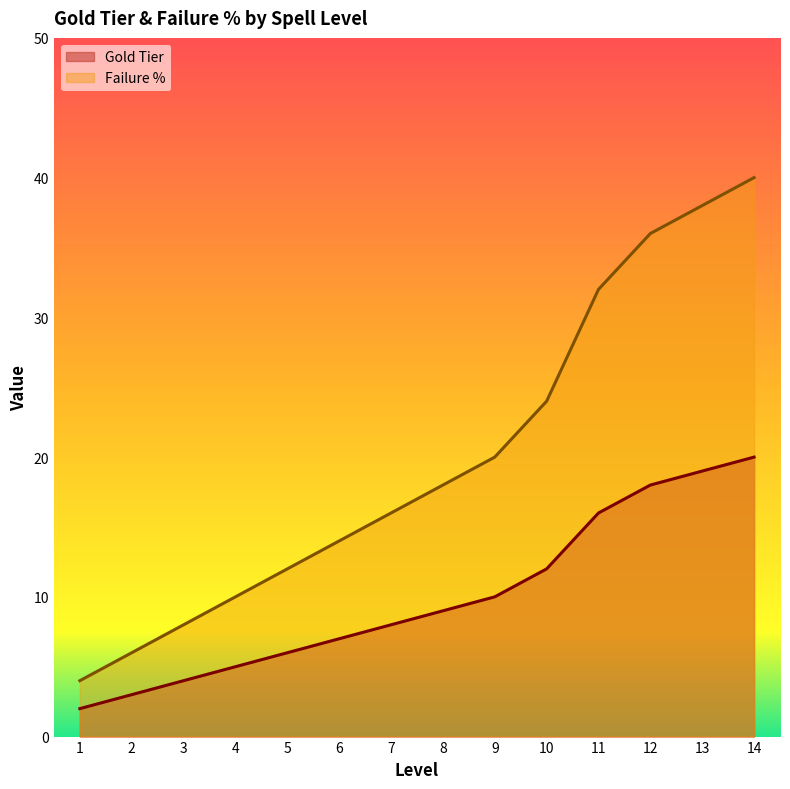

Count the number of categories in the chart.

14